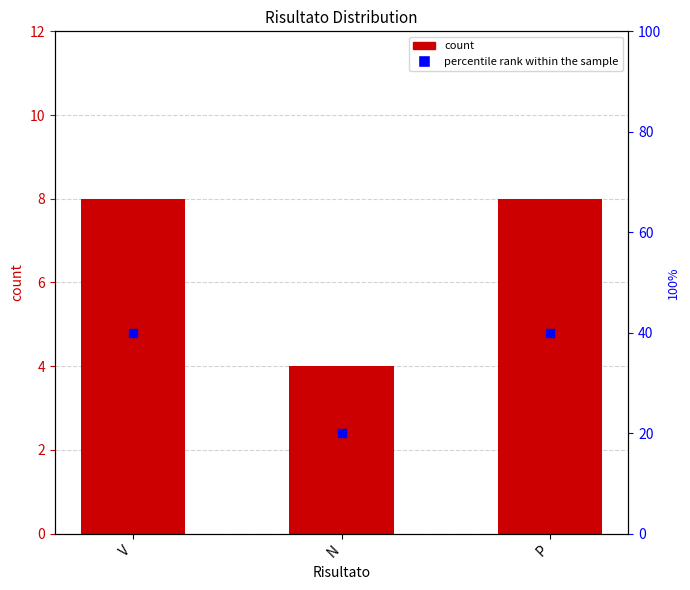

Is the value of percentile rank within the sample at P greater than the value of count at P?

Yes